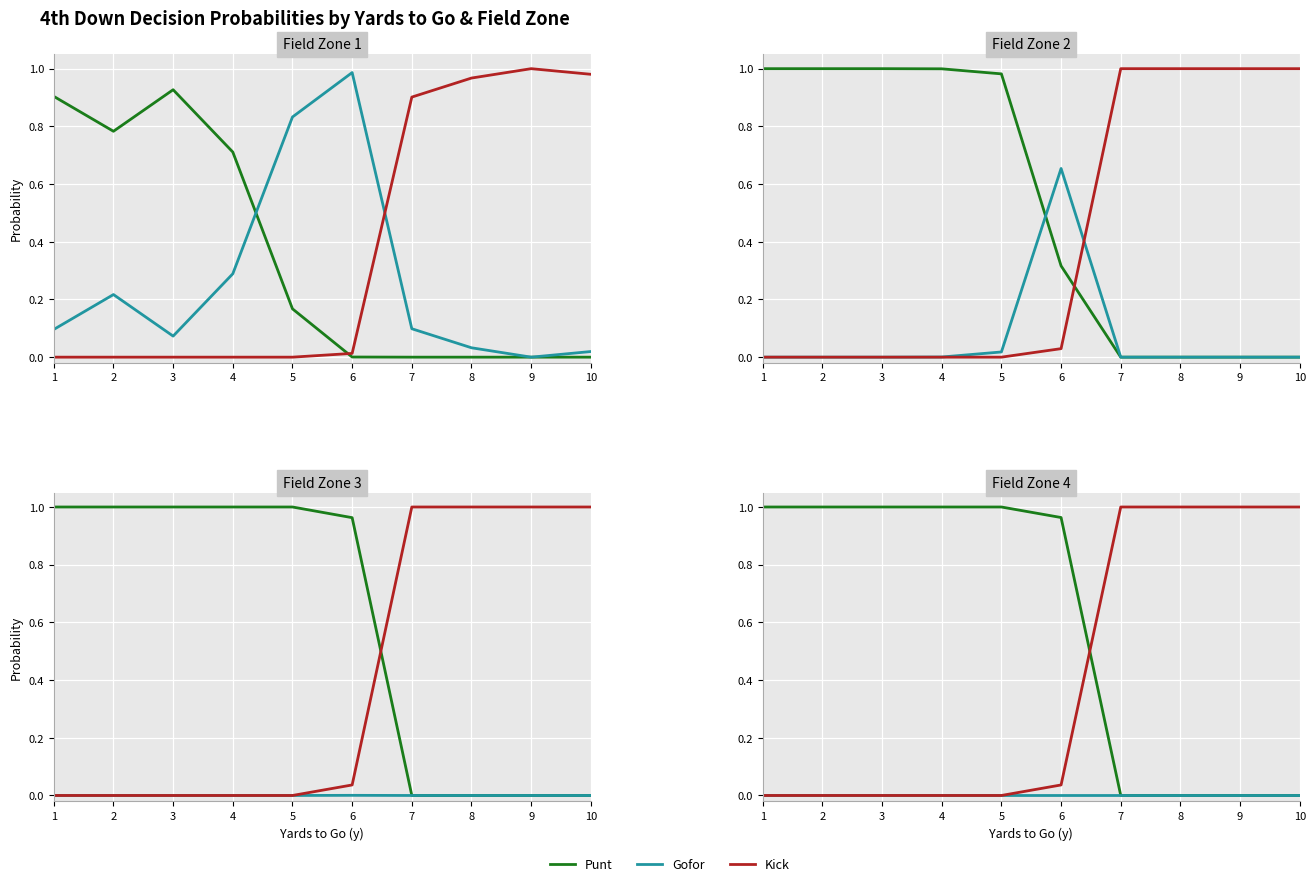

At how many categories does at least one series exceed 0?

10